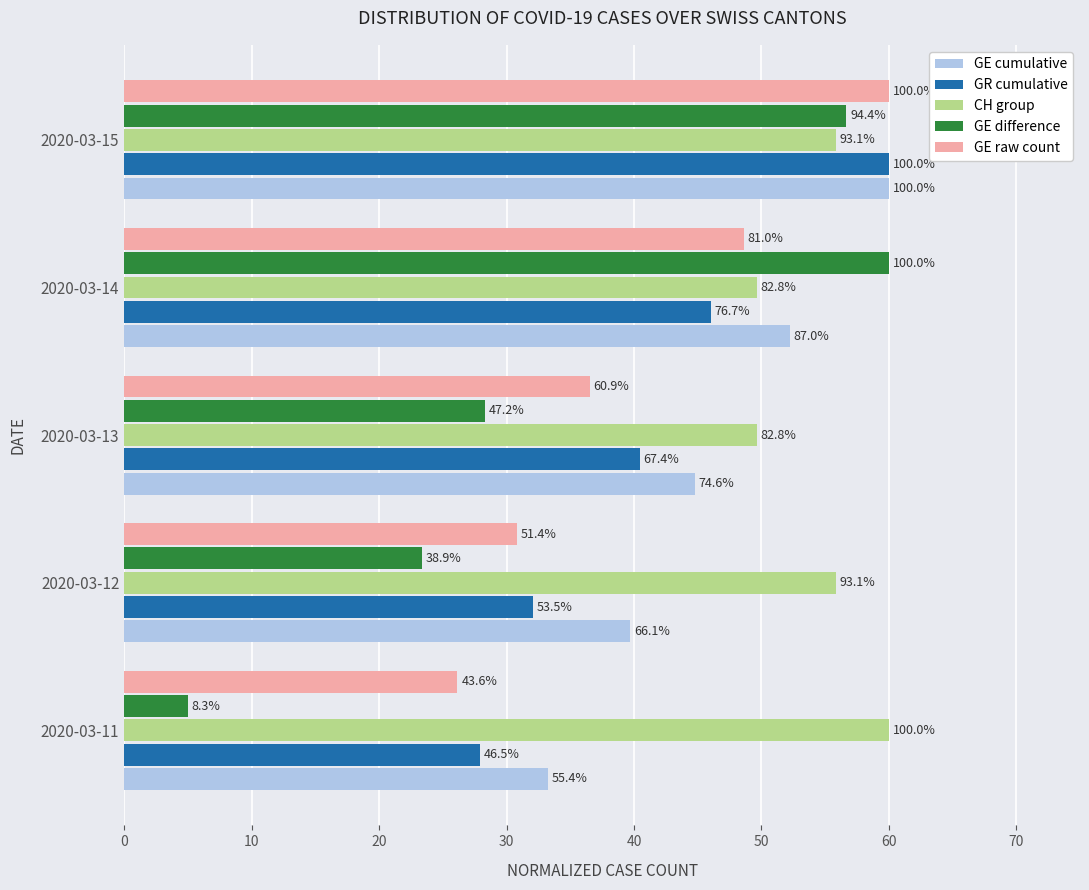

What are all the series names shown in the legend?

GE cumulative, GR cumulative, CH group, GE difference, GE raw count